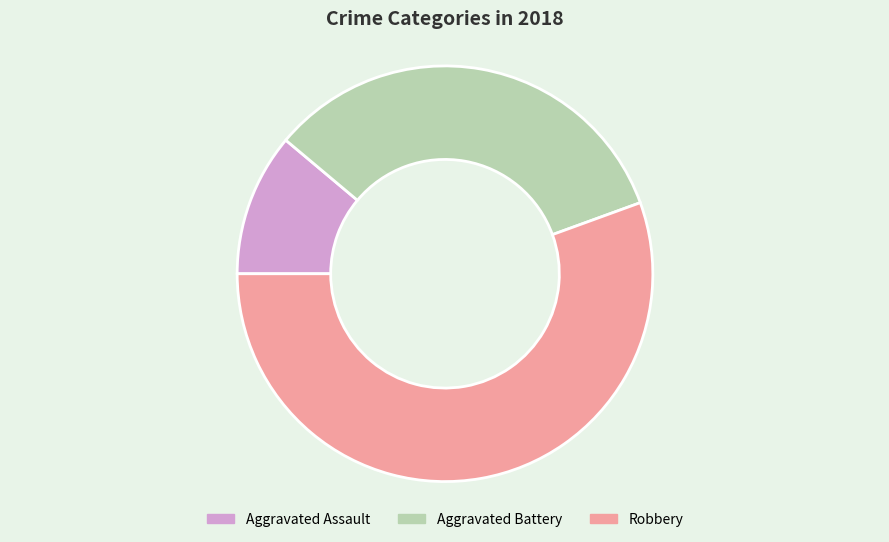

How many segments does this pie chart have?

3